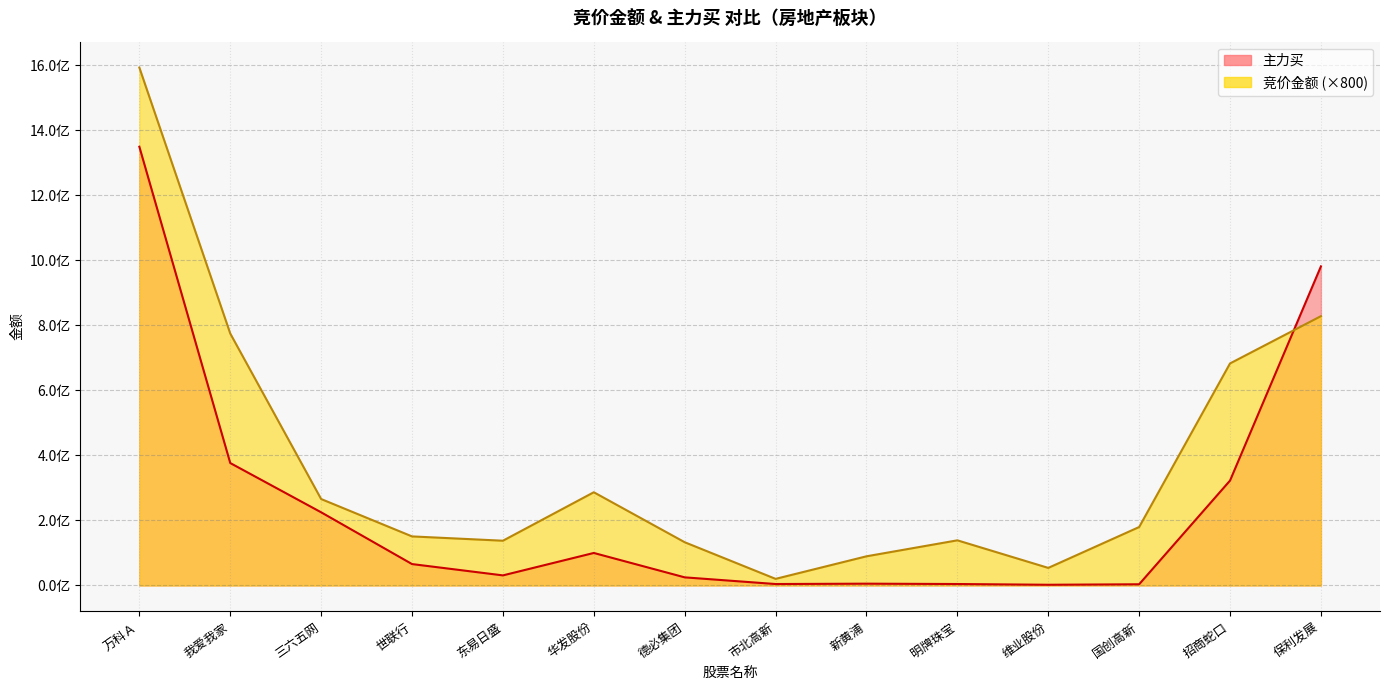

What position from the left is 市北高新?

8